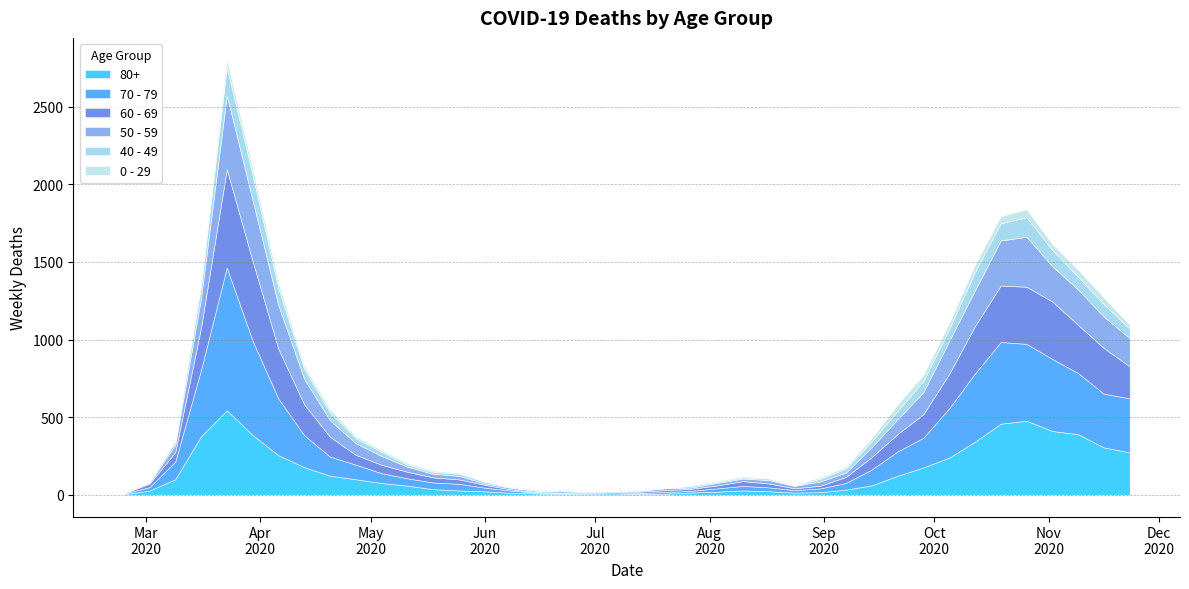

Which has a higher value, 2020-10-05 or 2020-08-24?

2020-10-05